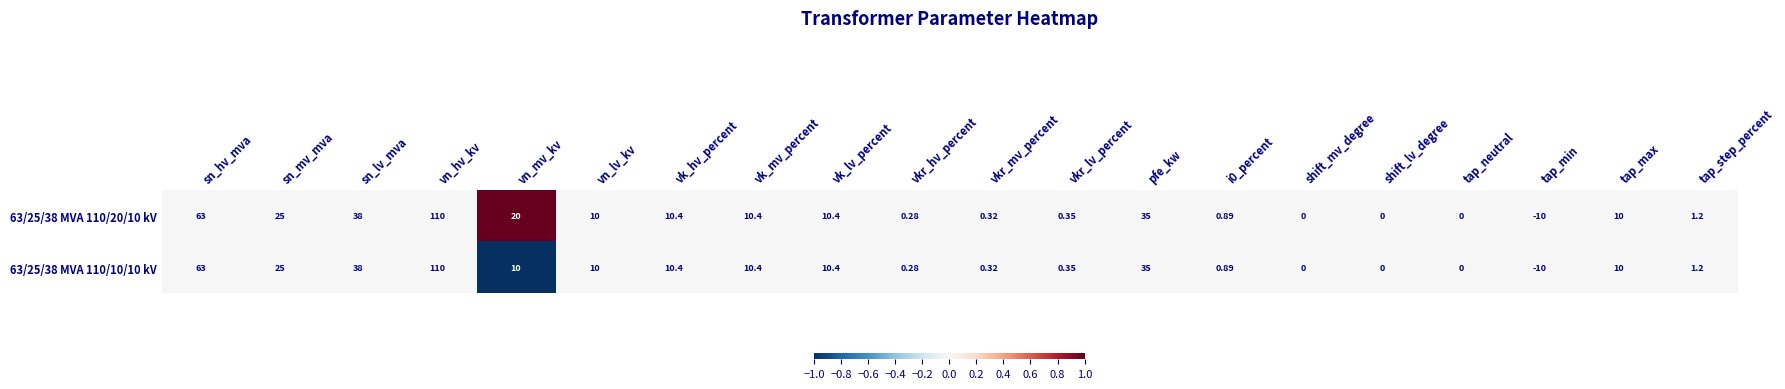

Which label corresponds to the largest value in the chart?

vn_hv_kv